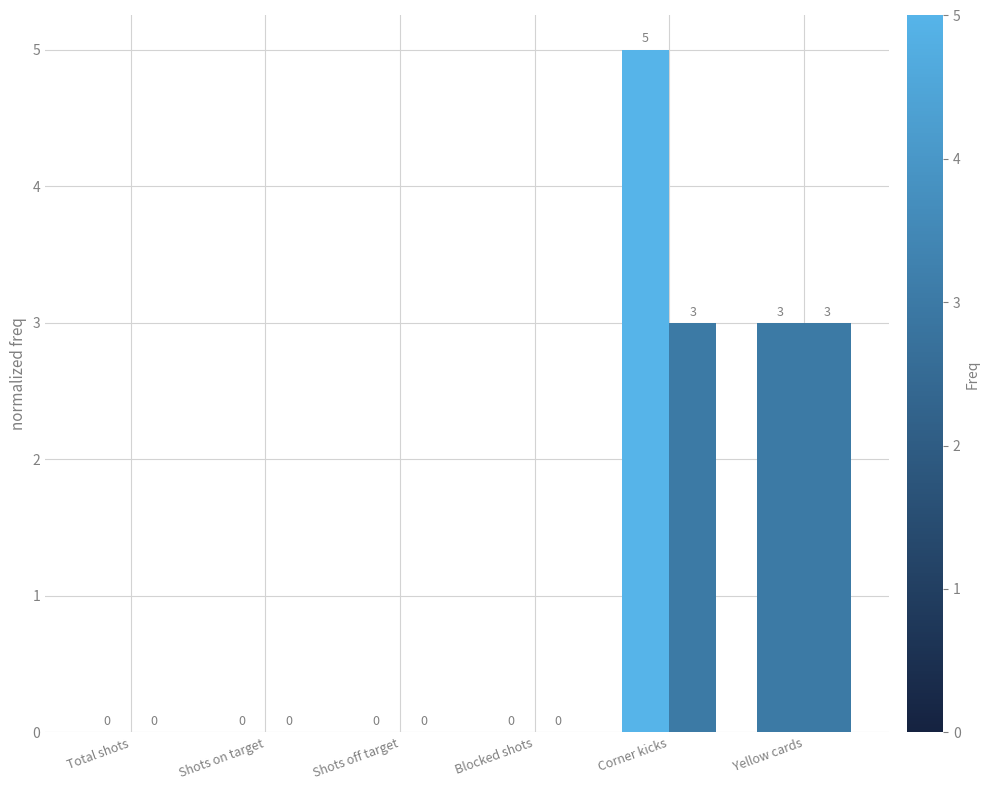

How many categories are shown in the chart?

6